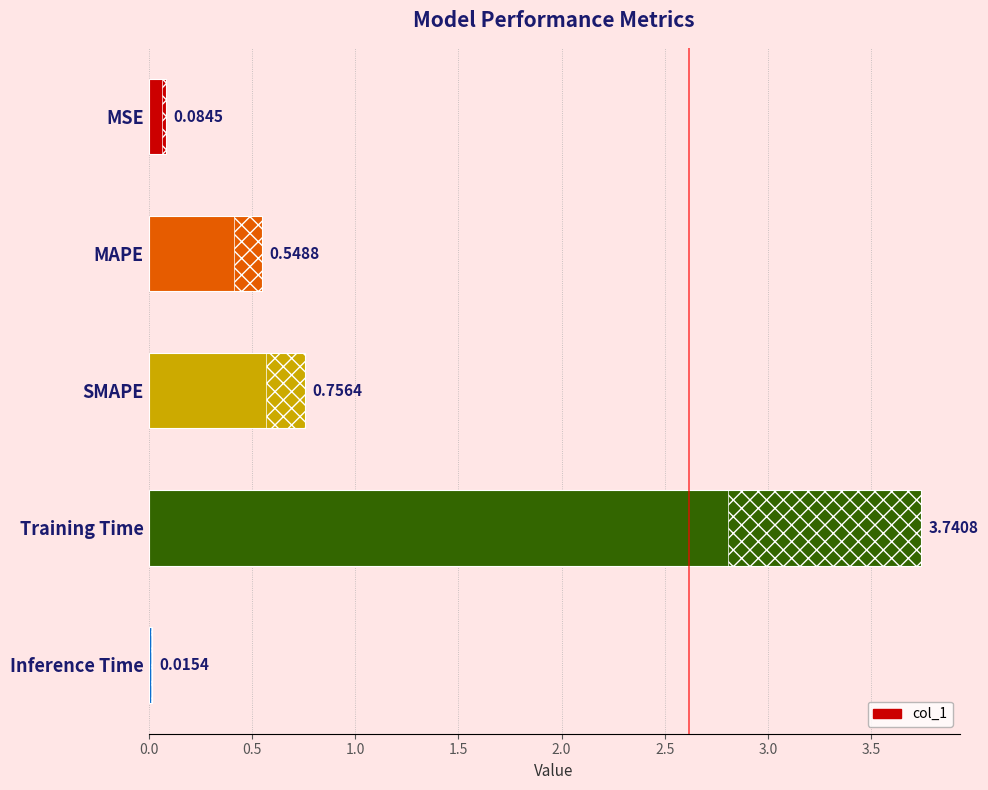

Reading left to right, what are all the values shown in this chart?

0.1	0.5	0.8	3.7	0.0